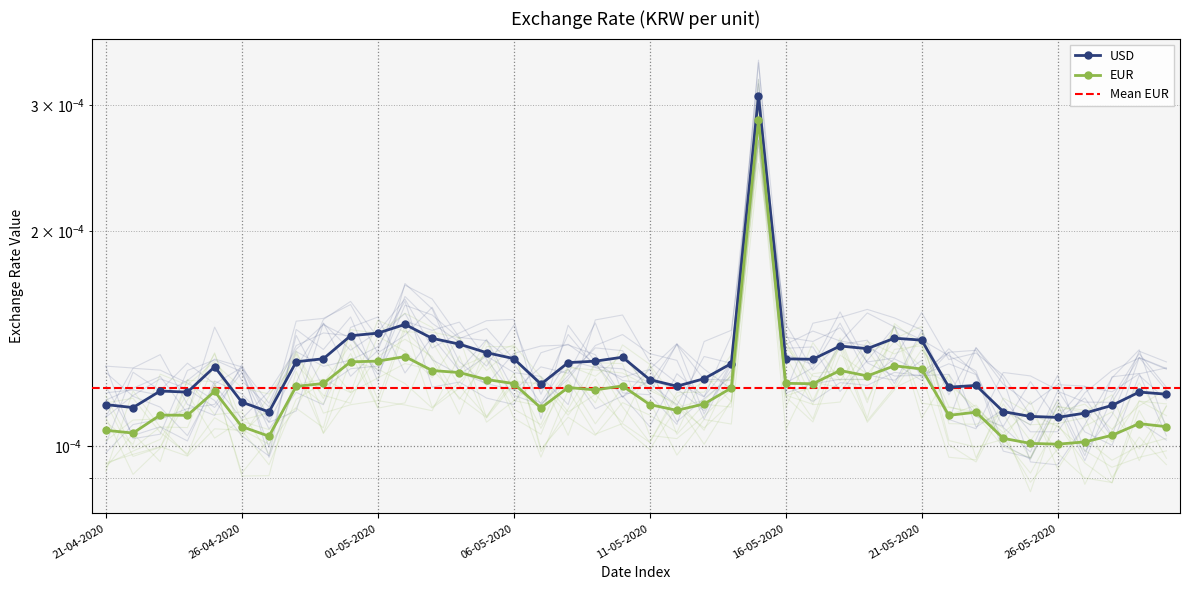

Is this an area chart (filled region under the line)?

No